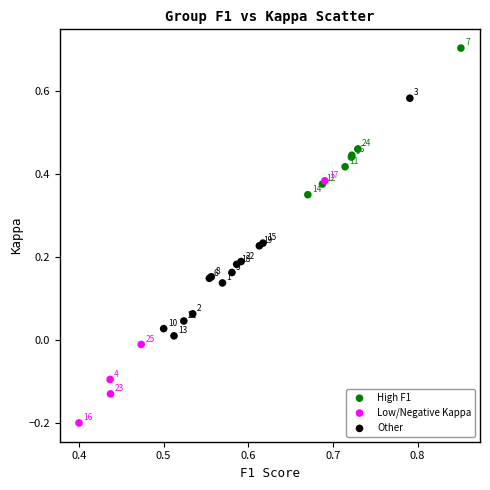

Which series reaches the minimum Y coordinate?

Low/Negative Kappa